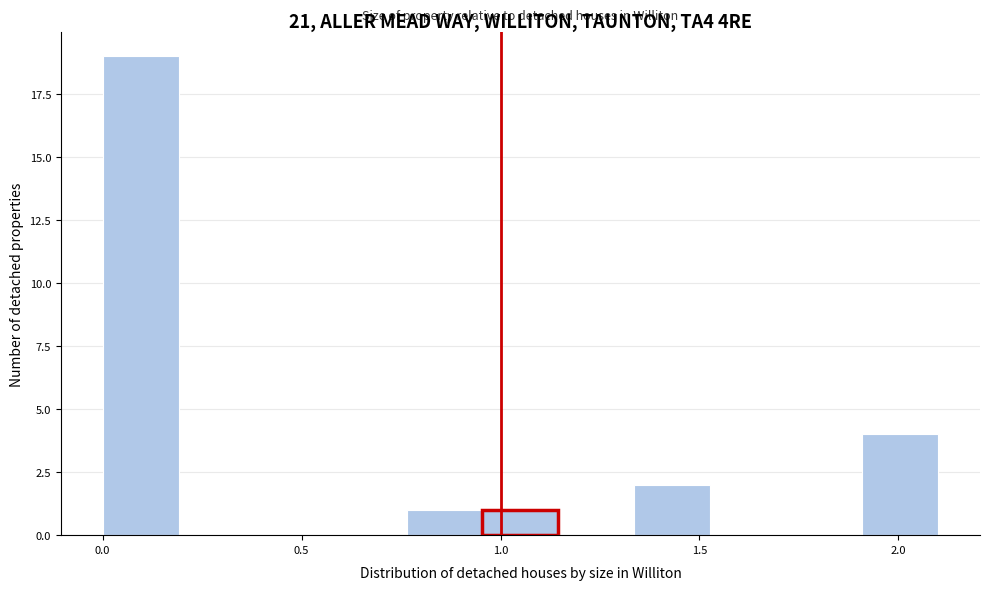

Read against the x-axis, roughly where is the centre of the tallest bar?

0.10